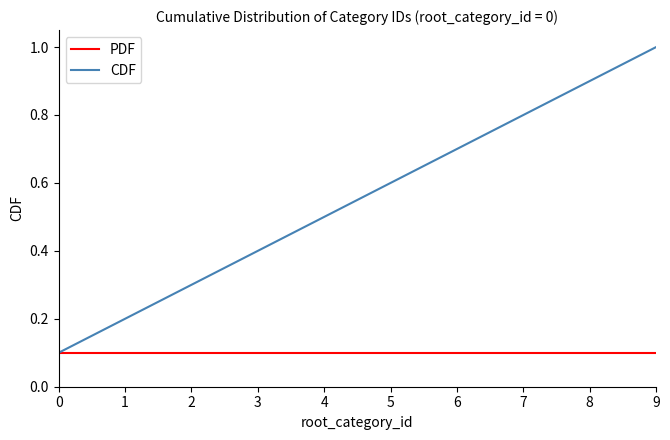

Reading left to right, what are all the values shown in this chart?

PDF: 0.1	0.1	0.1	0.1	0.1	0.1	0.1	0.1	0.1	0.1
CDF: 0.1	0.2	0.3	0.4	0.5	0.6	0.7	0.8	0.9	1.0